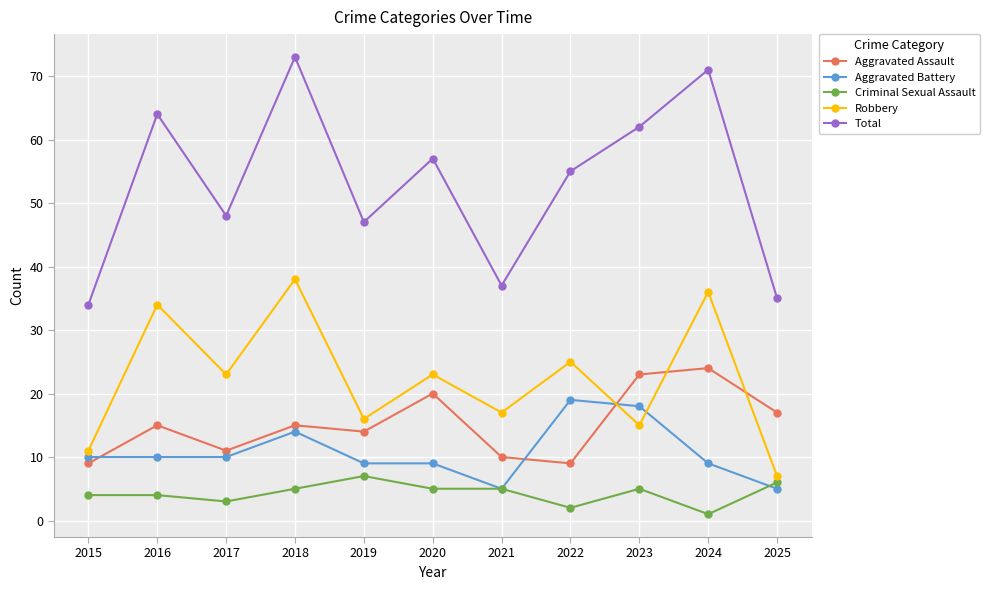

What is the highest value of the Aggravated Battery series?

19